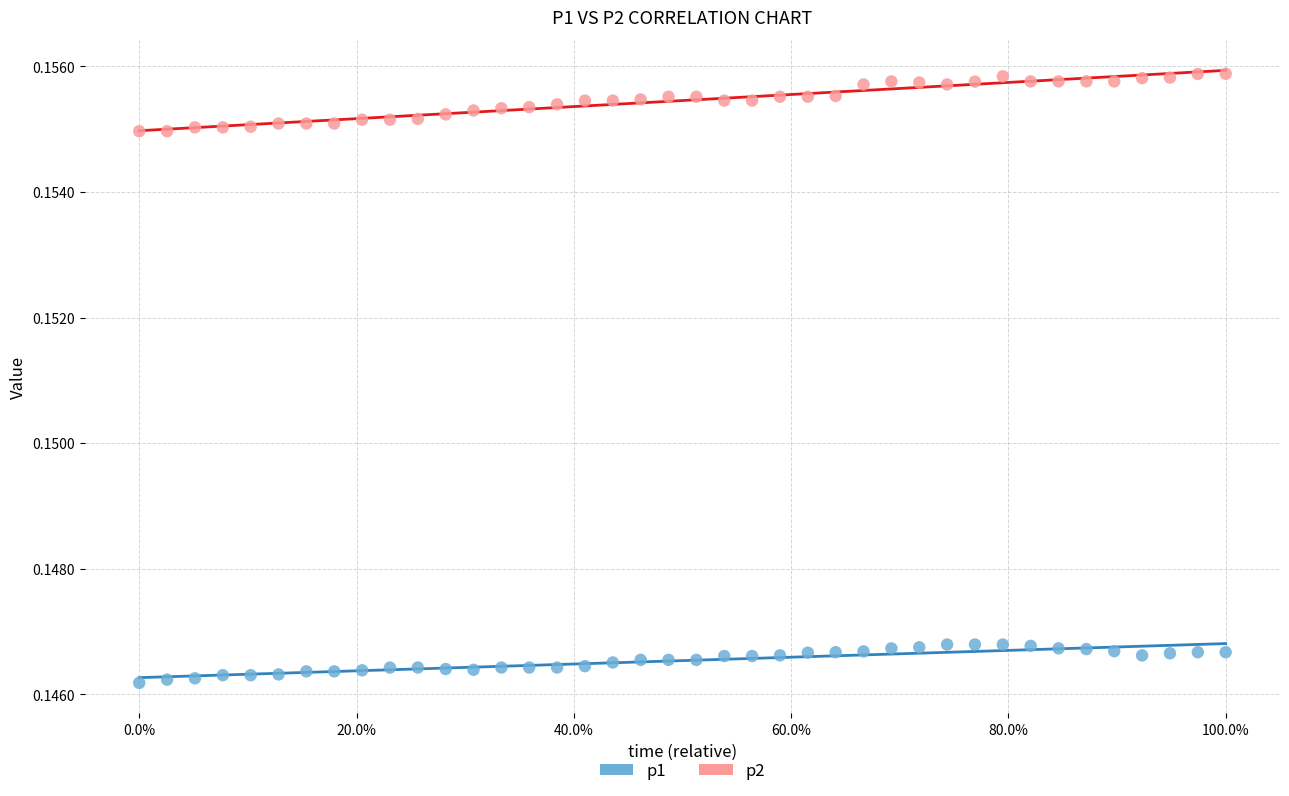

Which series reaches the maximum Y coordinate?

p2